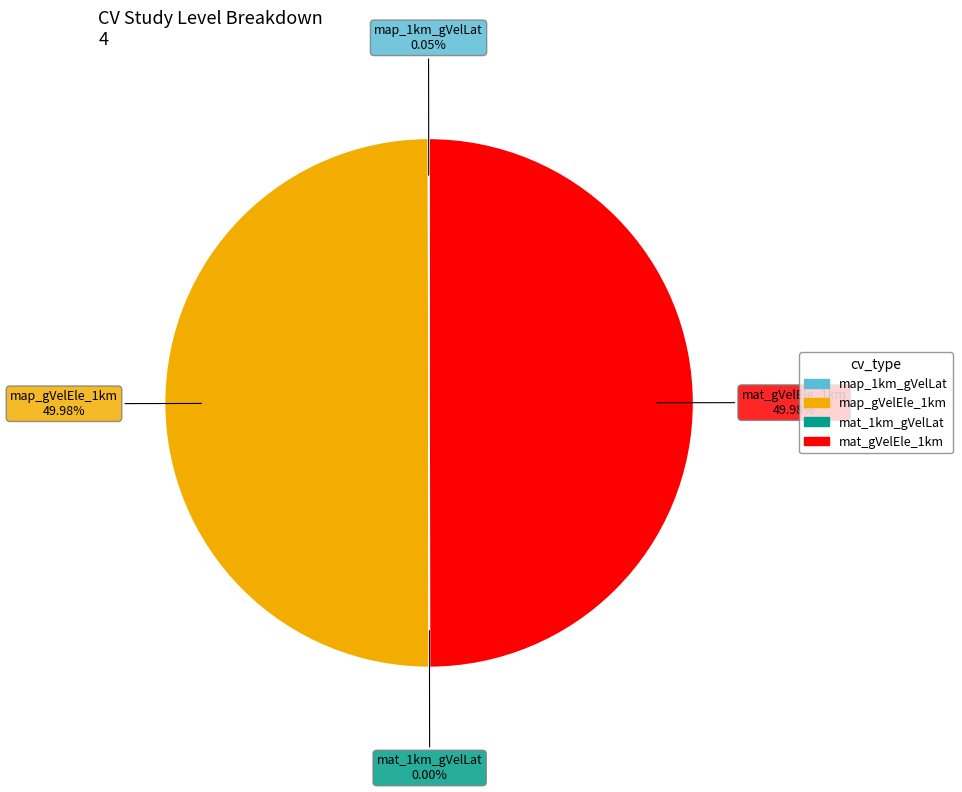

Approximately how many times larger is the value at map_gVelEle_1km compared to mat_gVelEle_1km?

1.0